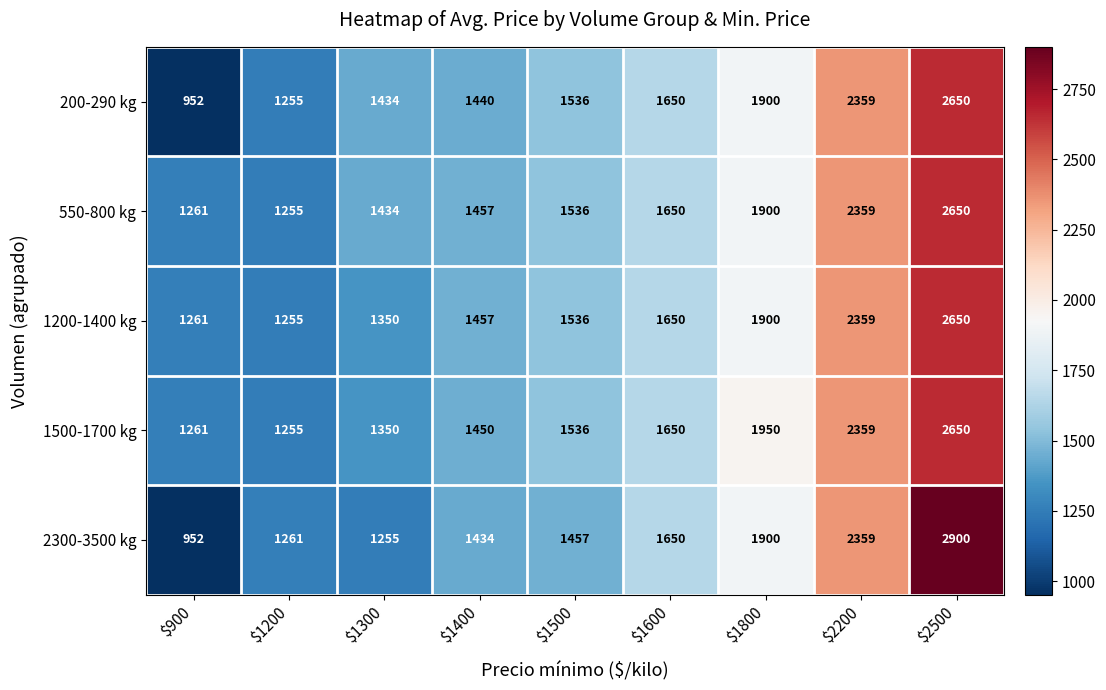

What is the difference between the second highest and minimum values in the 550-800 kg series?

1104